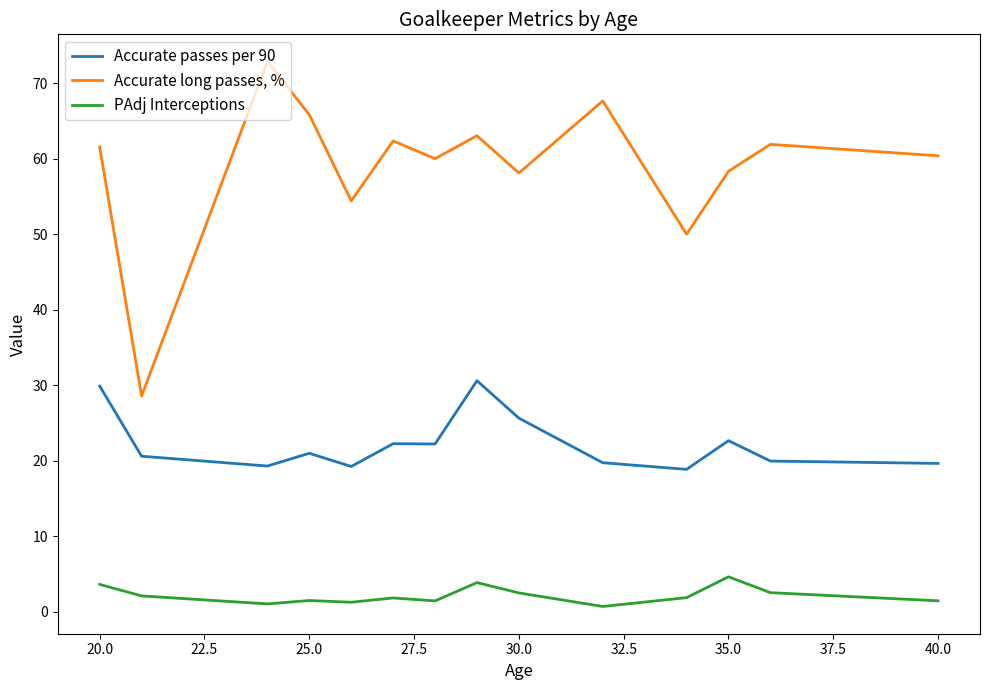

List the series in order of their overall mean, lowest first.

PAdj Interceptions, Accurate passes per 90, Accurate long passes, %